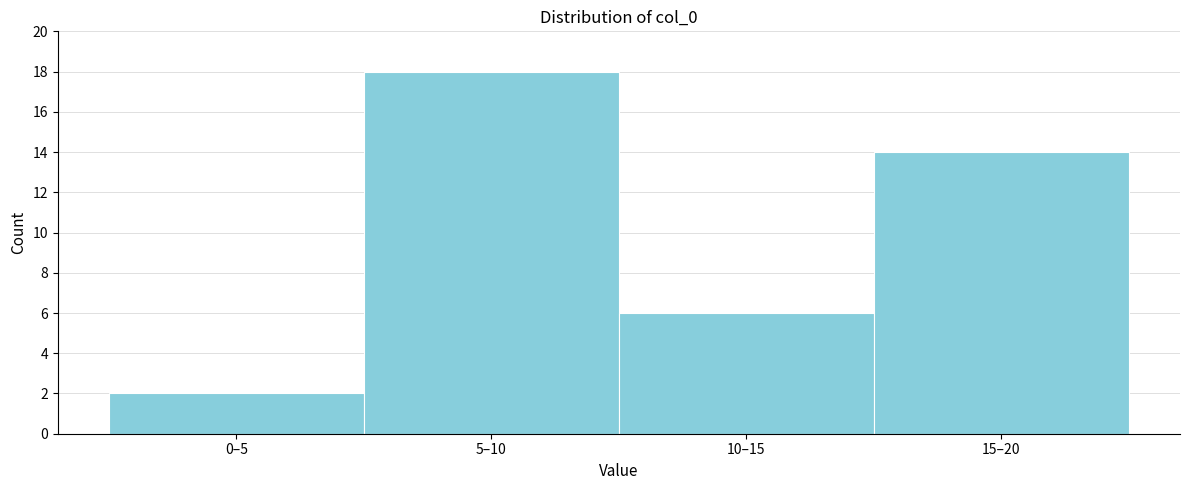

Reading left to right, what are all the values shown in this chart?

0–5=2	5–10=18	10–15=6	15–20=14